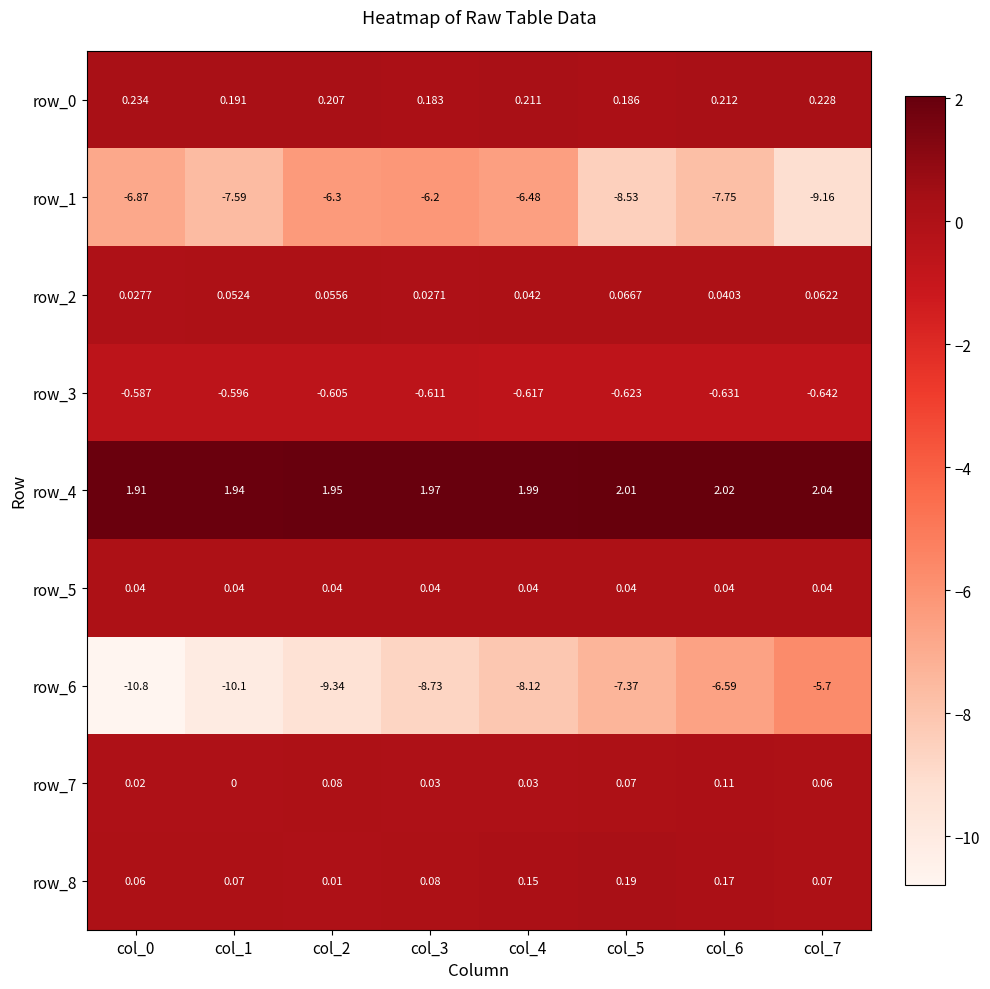

Reading left to right, list all the values displayed in this chart.

row_0: 0.2	0.2	0.2	0.2	0.2	0.2	0.2	0.2
row_1: -6.9	-7.6	-6.3	-6.2	-6.5	-8.5	-7.8	-9.2
row_2: 0.0	0.1	0.1	0.0	0.0	0.1	0.0	0.1
row_3: -0.6	-0.6	-0.6	-0.6	-0.6	-0.6	-0.6	-0.6
row_4: 1.9	1.9	2.0	2.0	2.0	2.0	2.0	2.0
row_5: 0.0	0.0	0.0	0.0	0.0	0.0	0.0	0.0
row_6: -10.8	-10.1	-9.3	-8.7	-8.1	-7.4	-6.6	-5.7
row_7: 0.0	0.0	0.1	0.0	0.0	0.1	0.1	0.1
row_8: 0.1	0.1	0.0	0.1	0.1	0.2	0.2	0.1